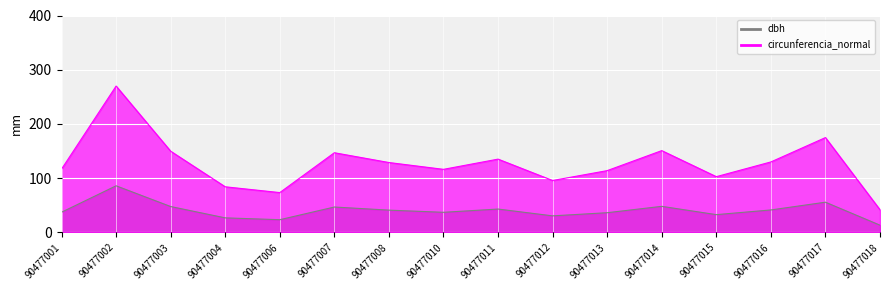

Where is the first local minimum for circunferencia_normal?

90477006